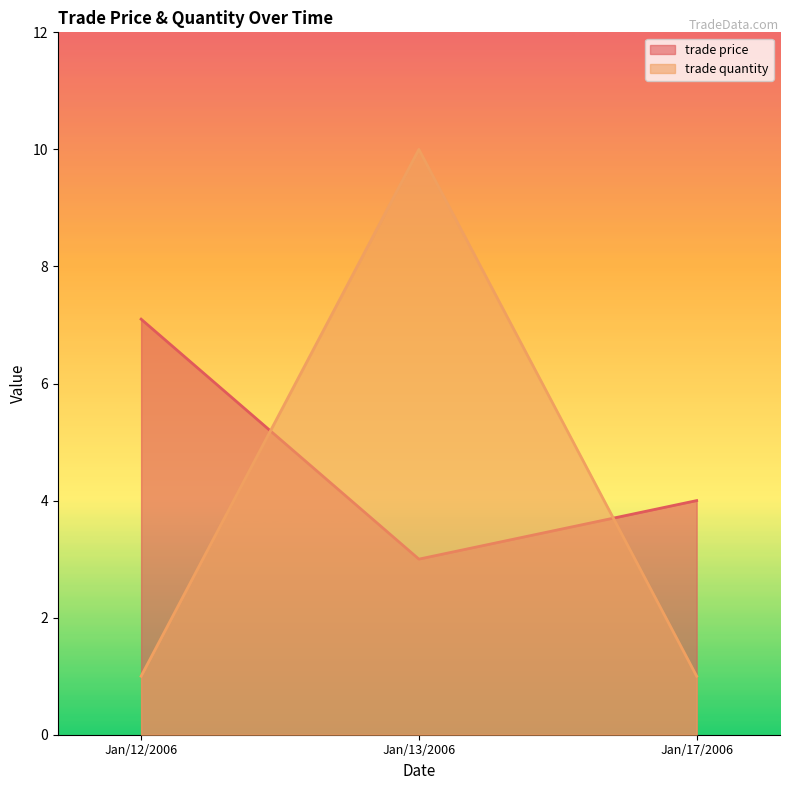

What is the lowest value of the trade price series?

3.0